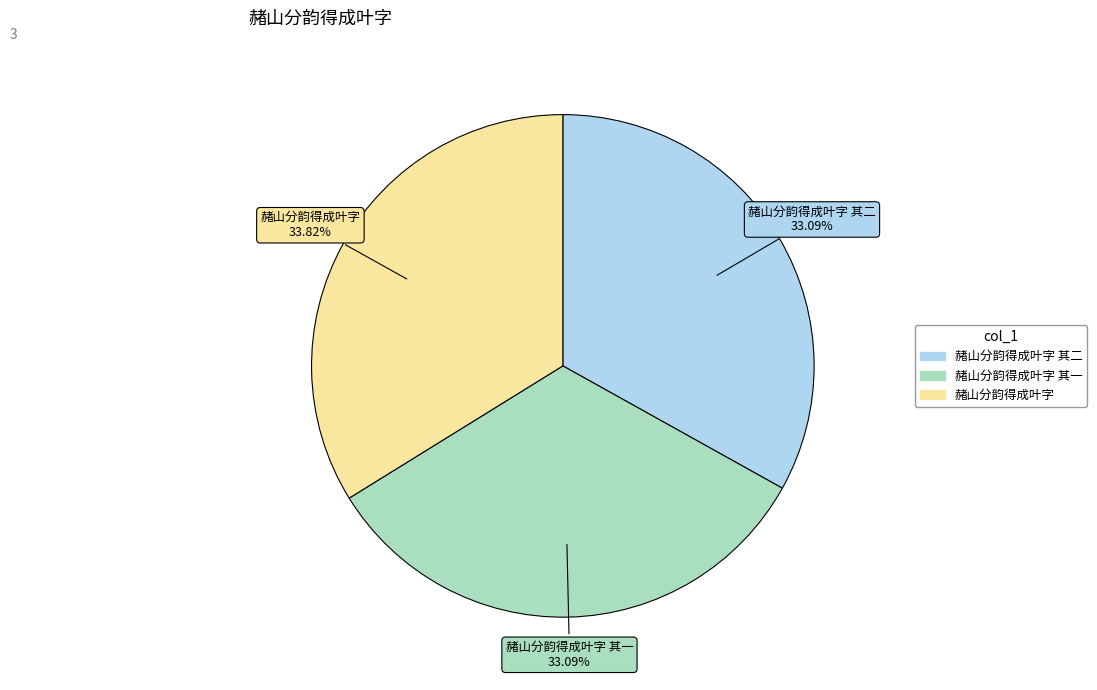

Does any single category account for the majority?

No